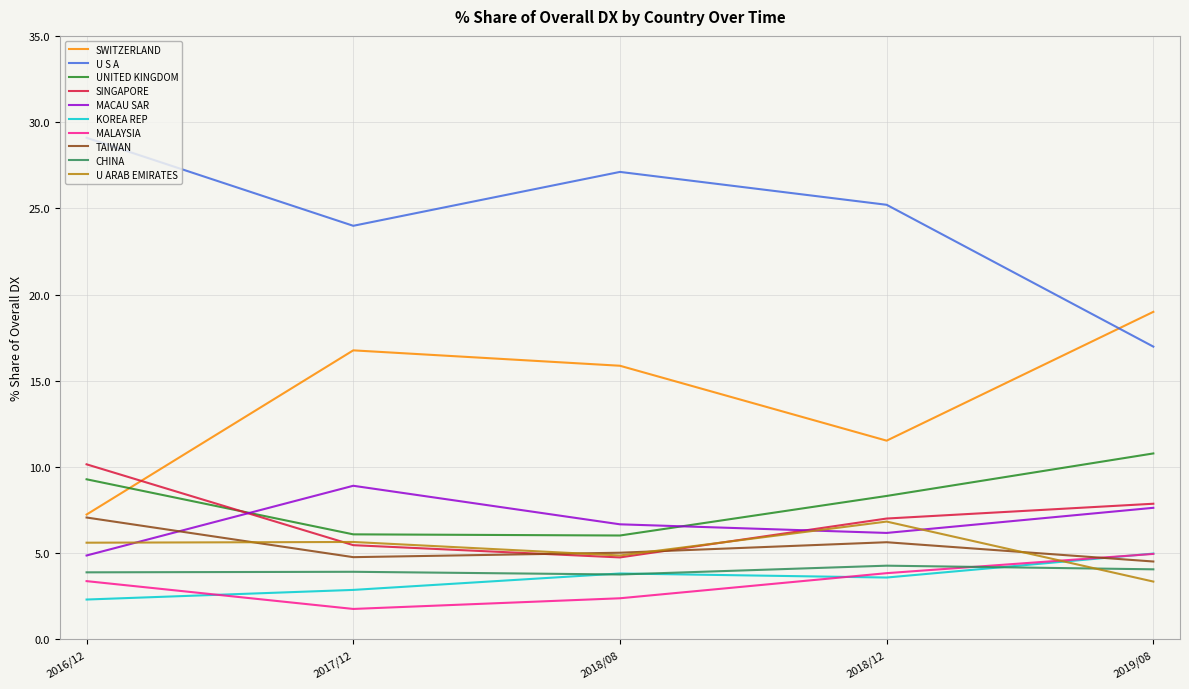

What is the spread (max minus min) of values at 2019/08?

15.6